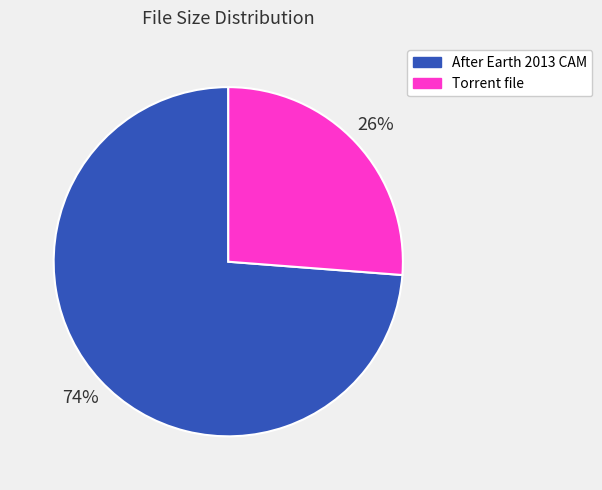

Does any single category account for the majority?

Yes